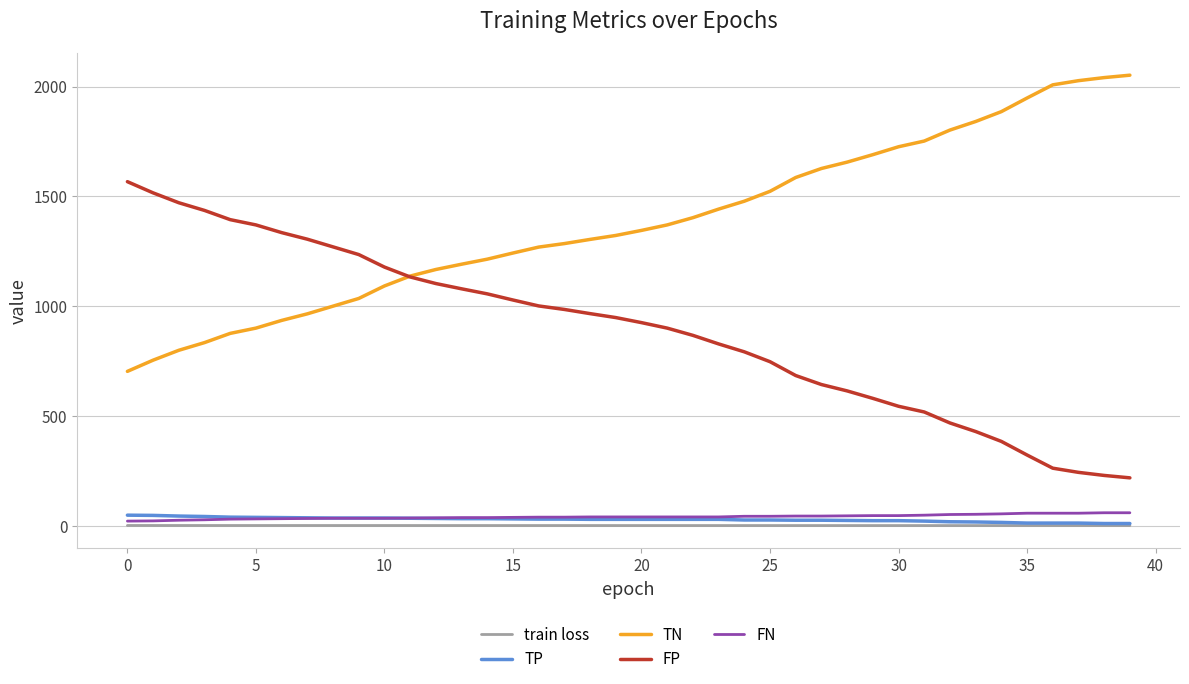

How many lines are shown in the chart?

5